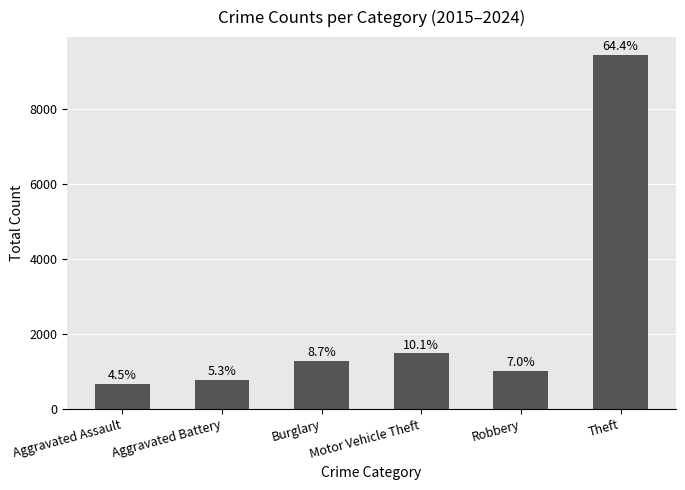

Are the bars horizontal?

No